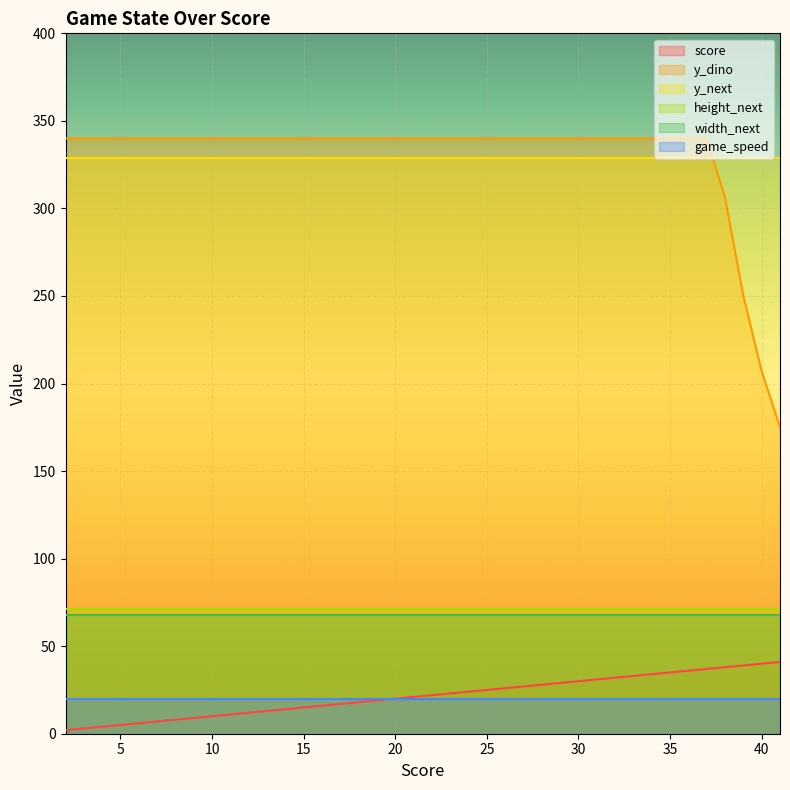

What is the maximum value shown in the chart?

340